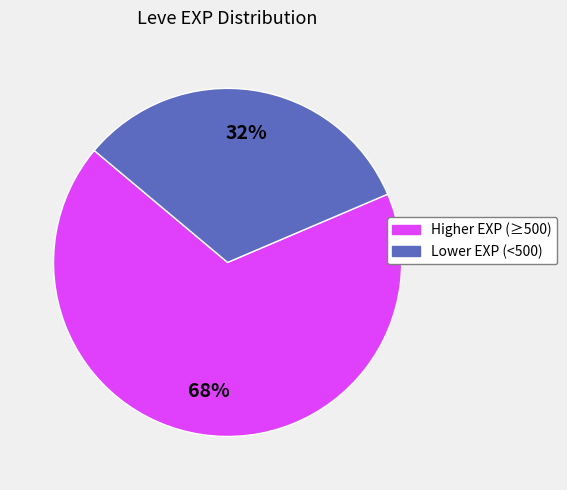

To the nearest percent, what is the average slice percentage?

50%